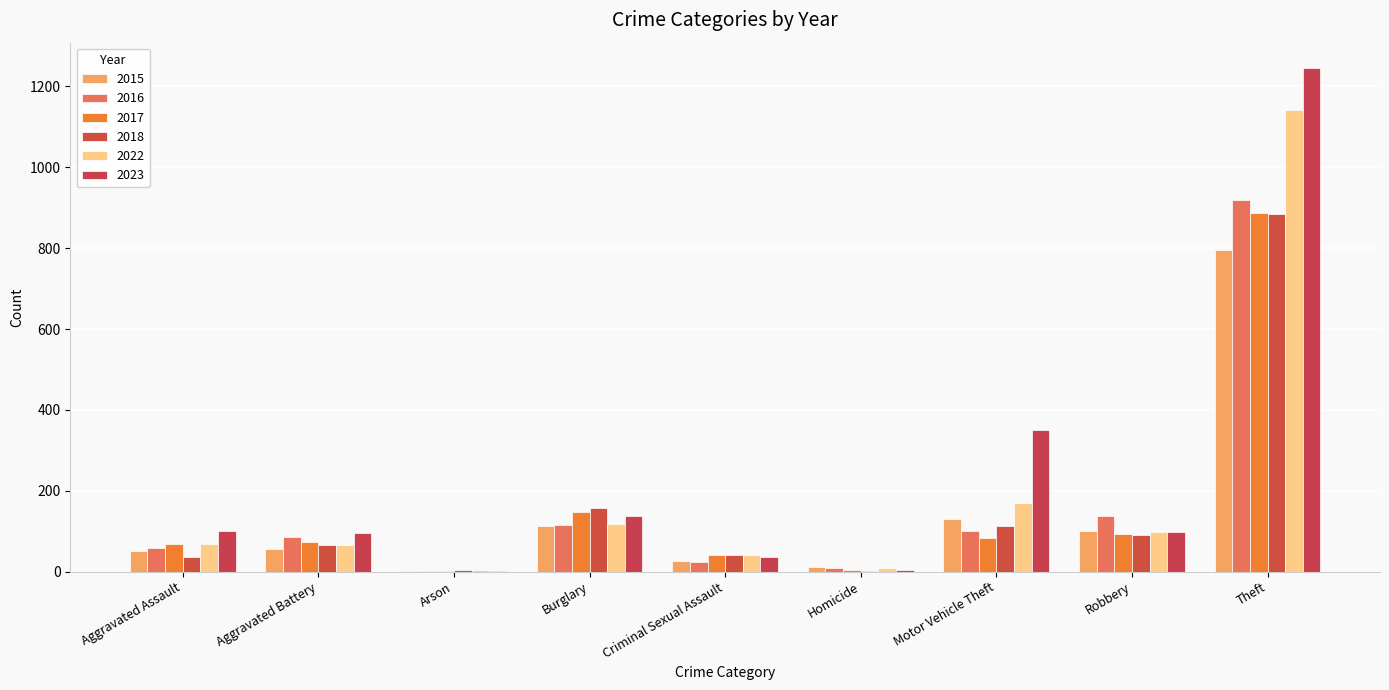

What is the label of the 2nd bar from the right?

Robbery